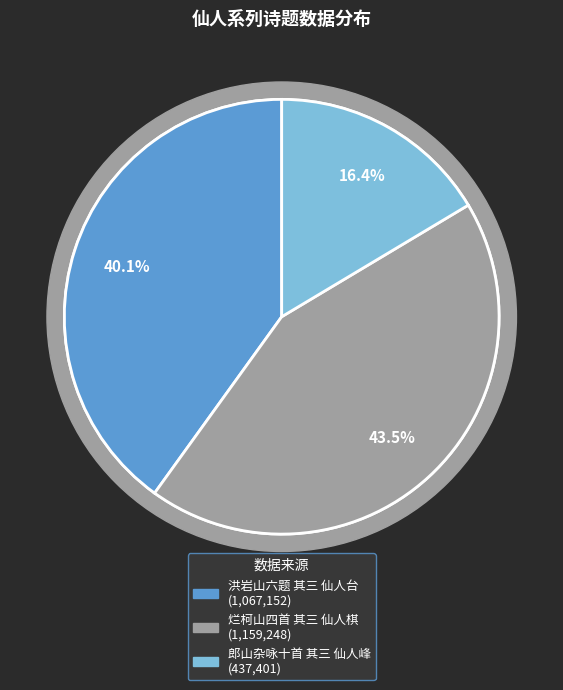

What percentage is the 郎山杂咏十首 其三 仙人峰 slice, to the nearest percent?

16%